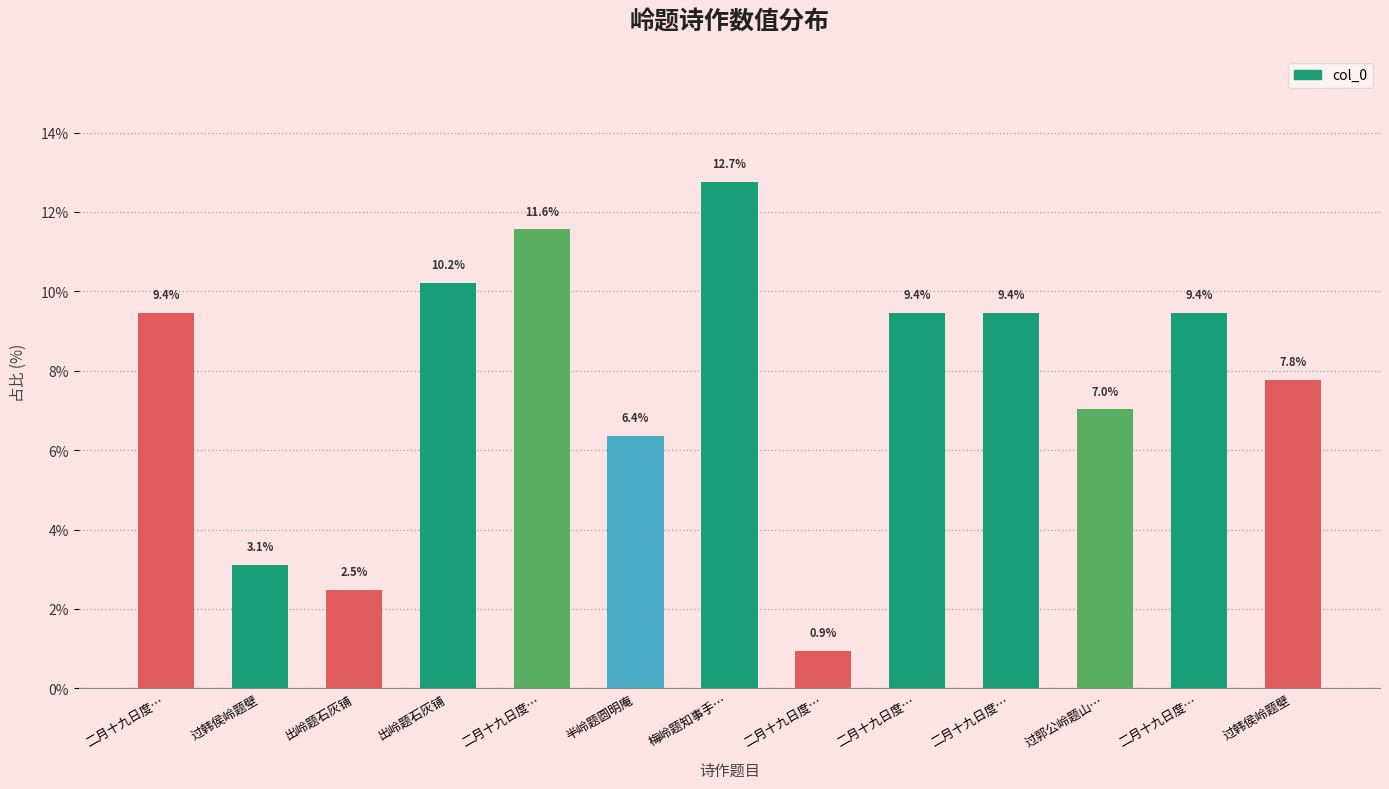

What is the change in value from 出岭题石灰铺 to 出岭题石灰铺?

+7.7